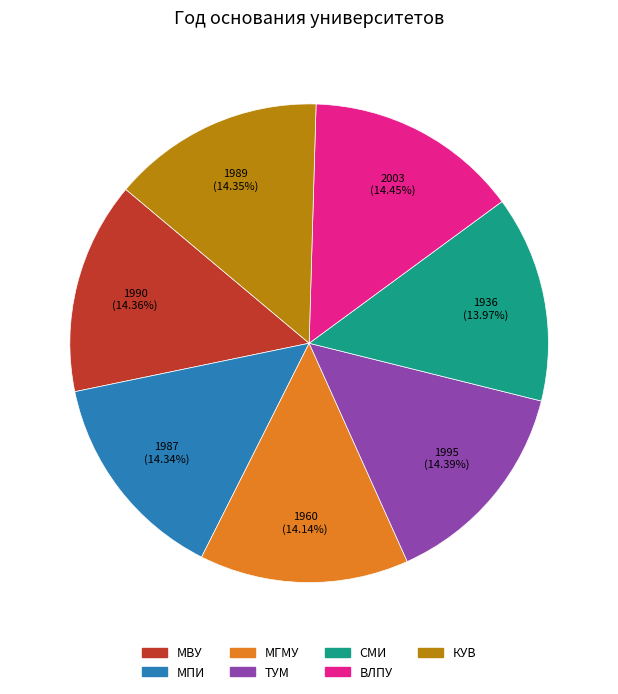

Is there any slice that represents more than half of the pie?

No